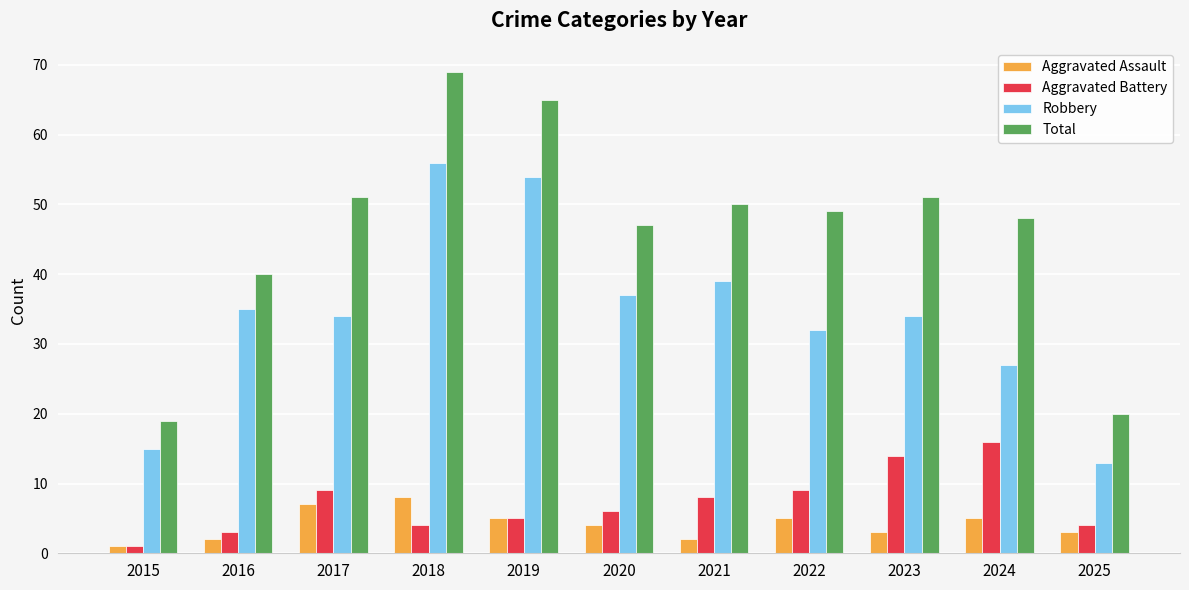

What is the value of the Robbery bar at the 11th from the left?

13